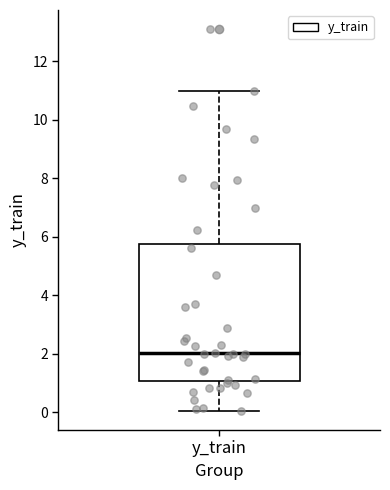

Transcribe this box plot: give where the median line is, the range the box spans, and where the two whiskers end, as read against the y-axis. The values are not printed on the chart, so give them approximately, as read against the axis.

median 2.0, box 1.0 to 5.8, whiskers 0.0 to 11.0